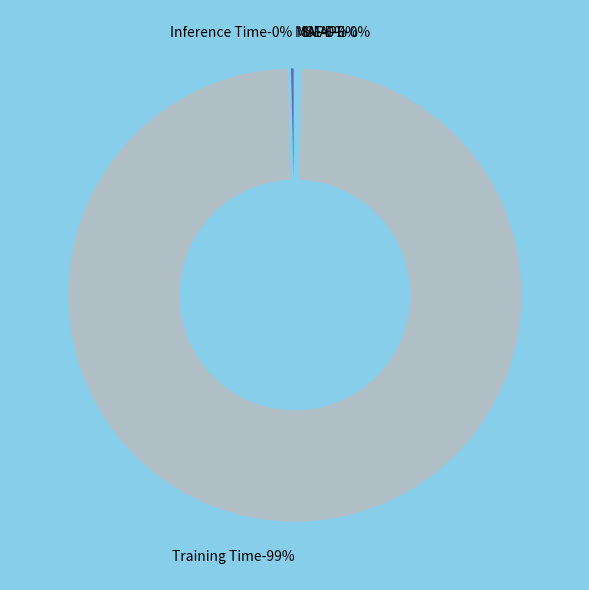

The MAPE slice represents 1% of the pie. True or false?

False